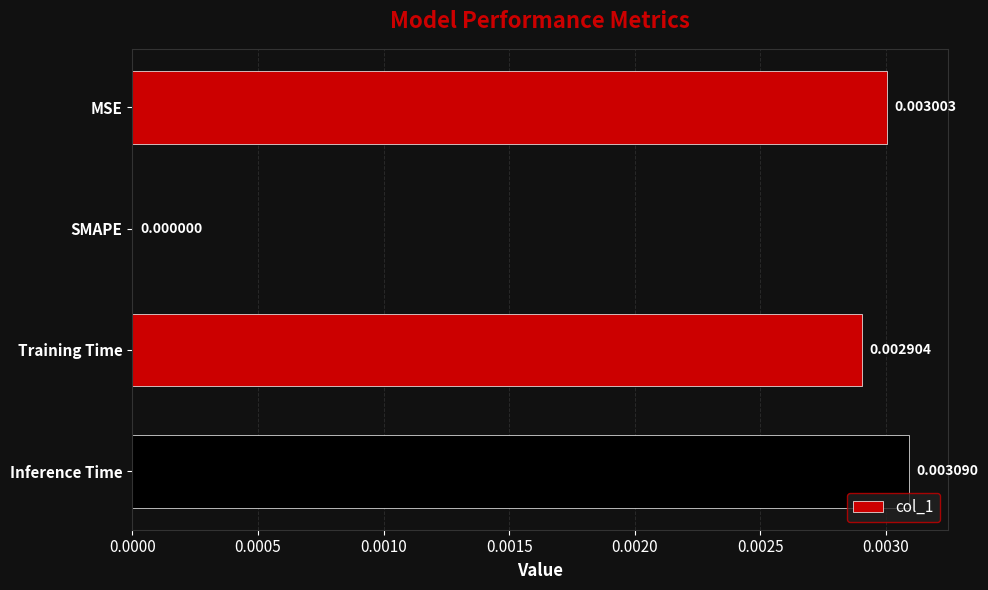

Are the bars horizontal?

Yes